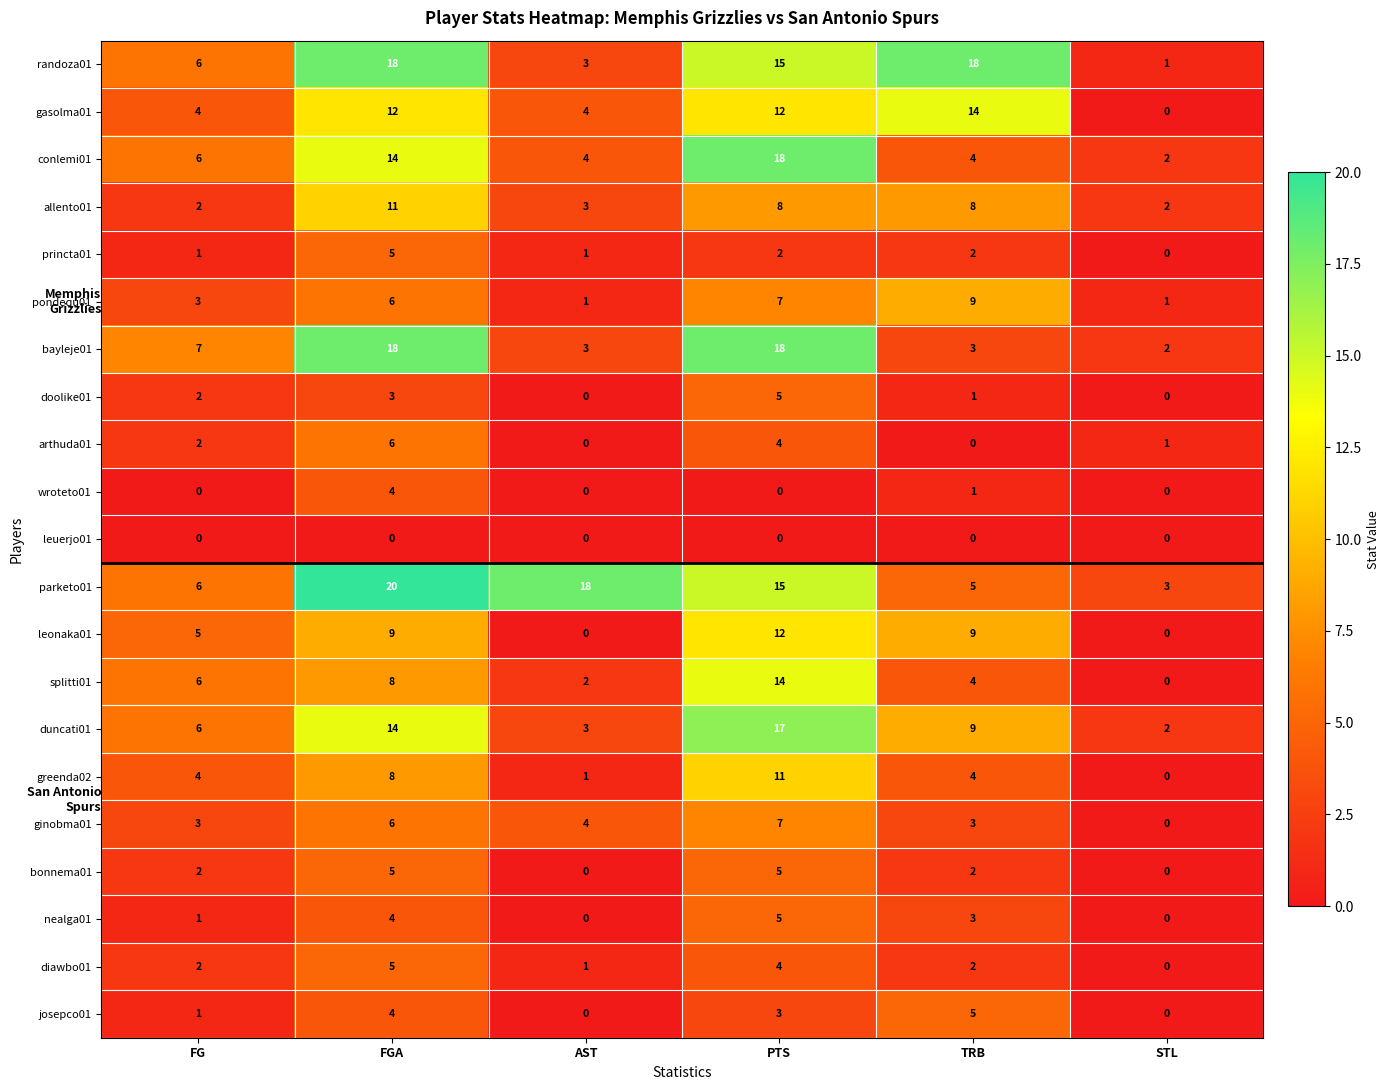

What is the sum of the pondequ01 values at STL and PTS?

8